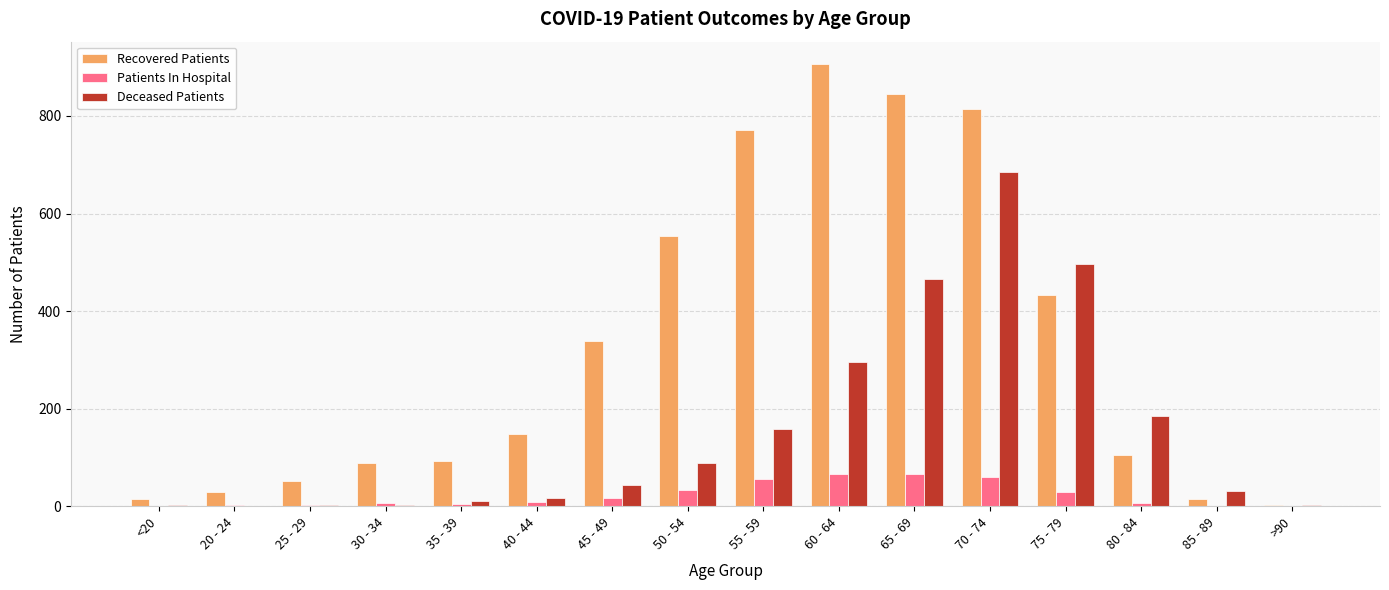

What is the sum of all Patients In Hospital values?

358